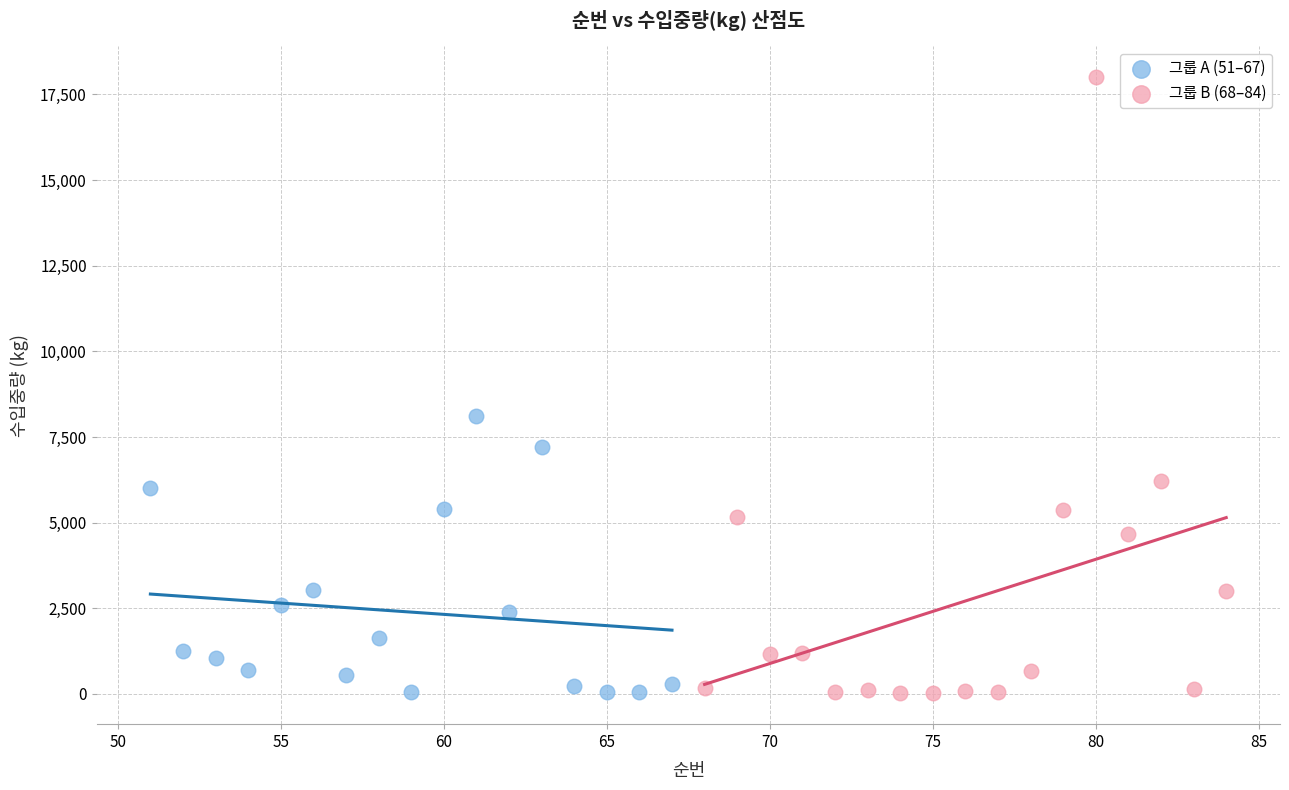

What are all the series names shown in the legend?

그룹 A (51–67), 그룹 B (68–84)